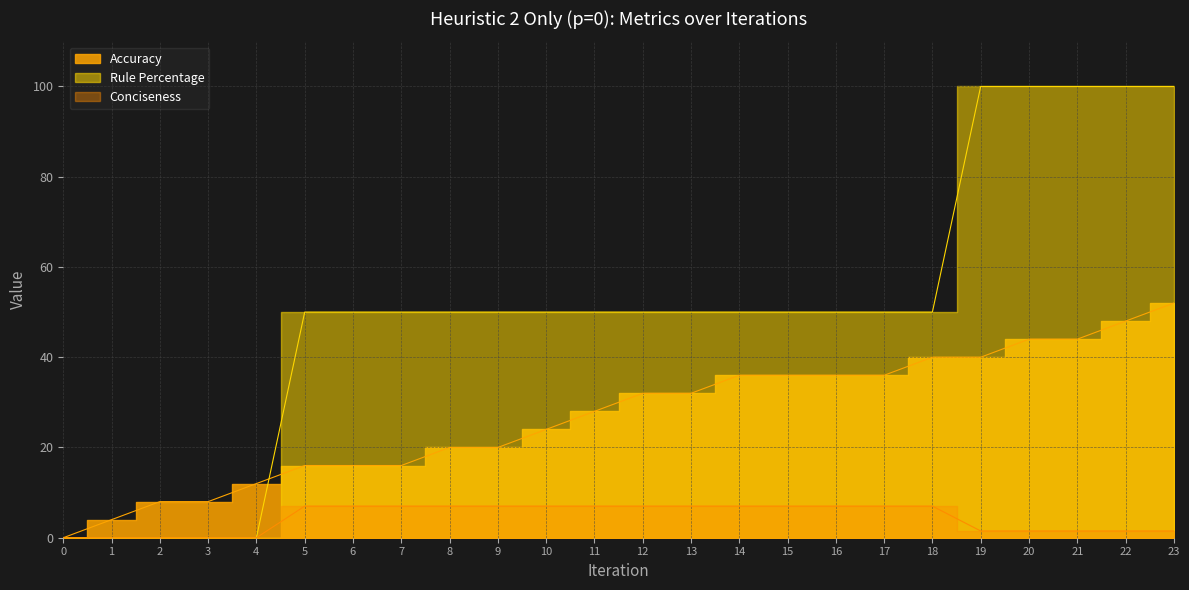

How many lines are shown in the chart?

3